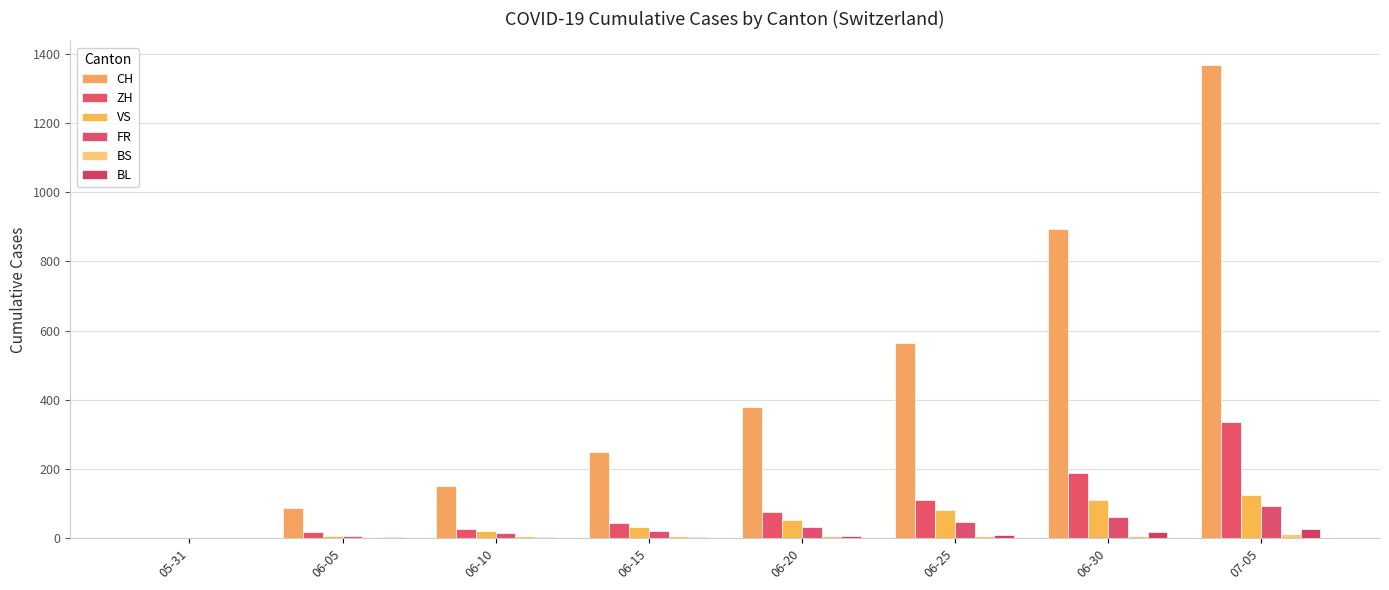

Count the number of data series in this chart.

6